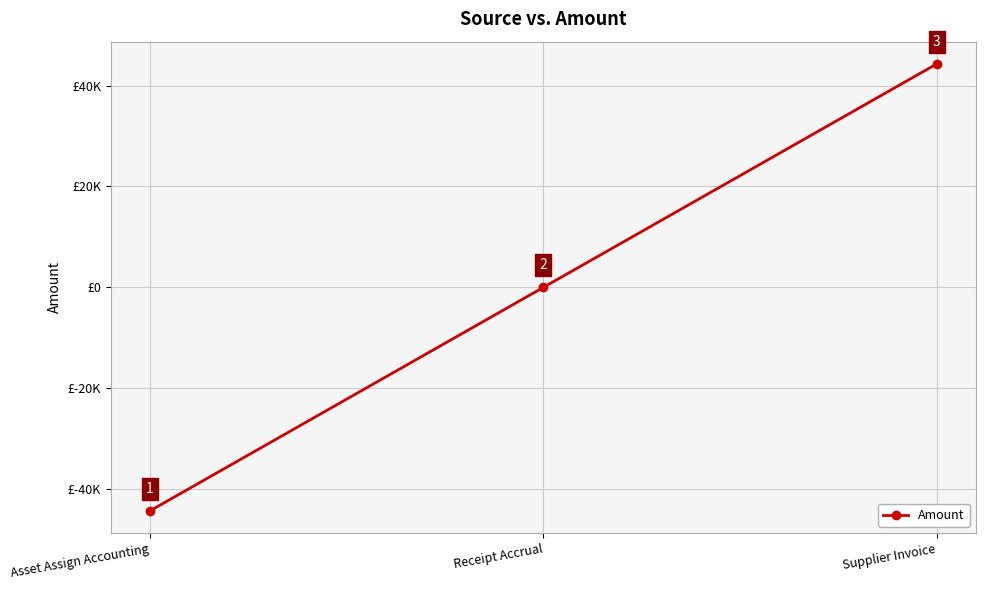

What is the greatest value displayed?

44257.4